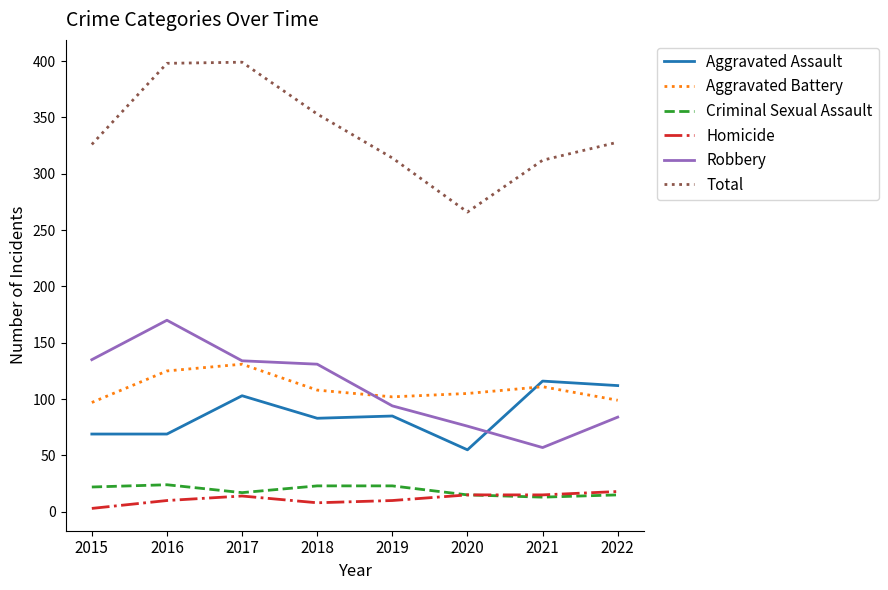

Which series changed the most between 2020 and 2021?

Aggravated Assault